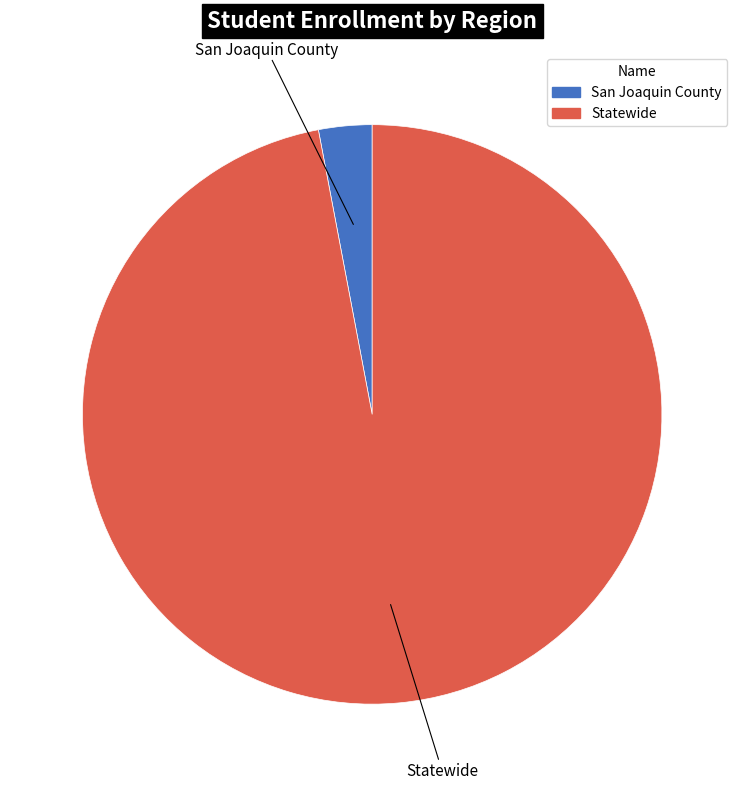

The Statewide slice represents 97% of the pie. True or false?

True